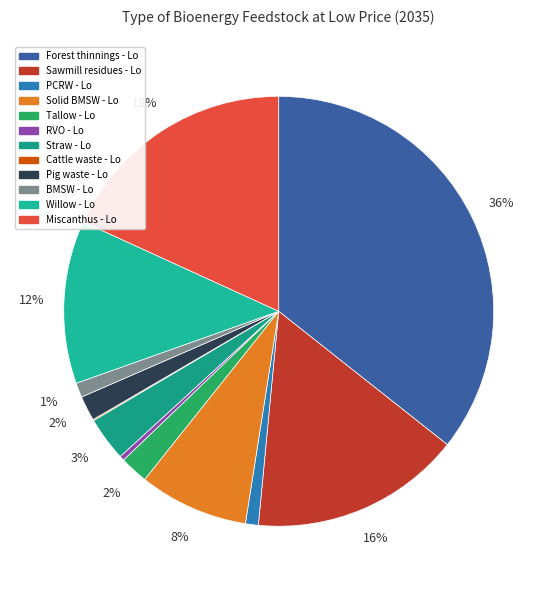

True or false: Straw - Lo accounts for 3% of the total.

True